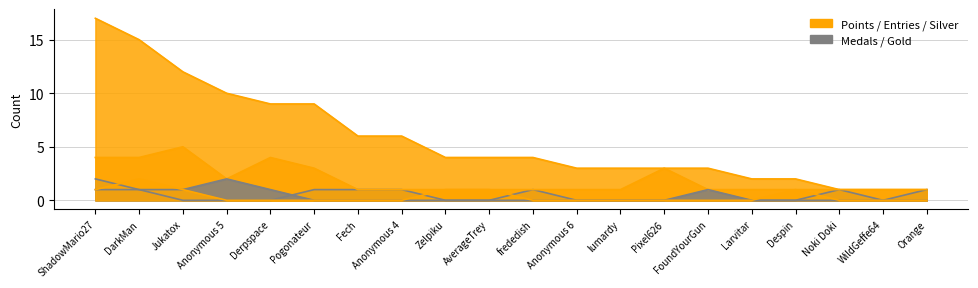

What is the difference between the second highest and minimum values in the Entries series?

3